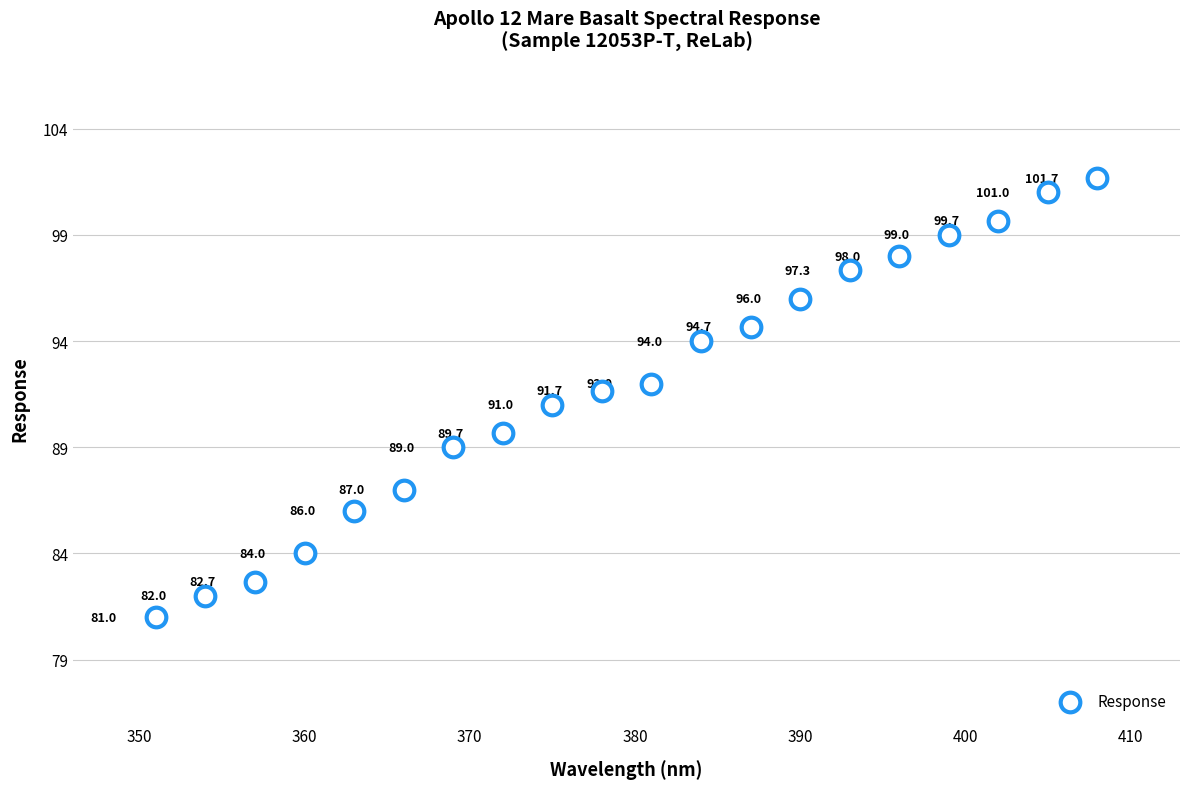

What Y value in the scatter plot is closest to 91?

91.0